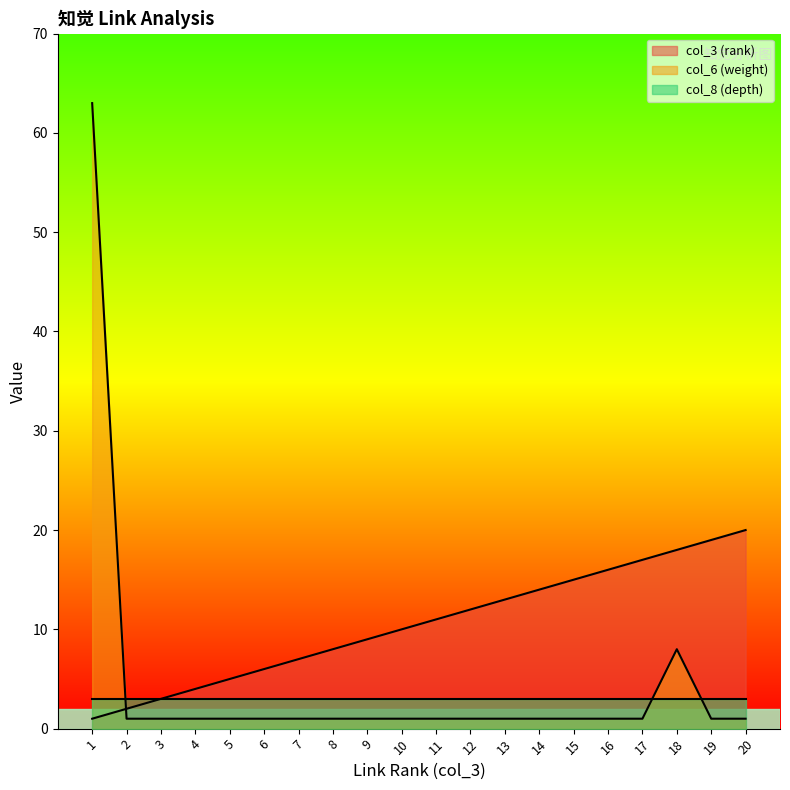

What is the difference between the second highest and minimum values in the col_3 (rank) series?

18